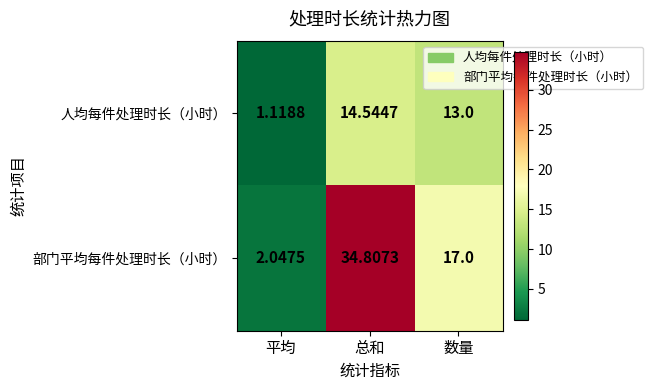

Which series has the largest total across all categories?

部门平均每件处理时长（小时）